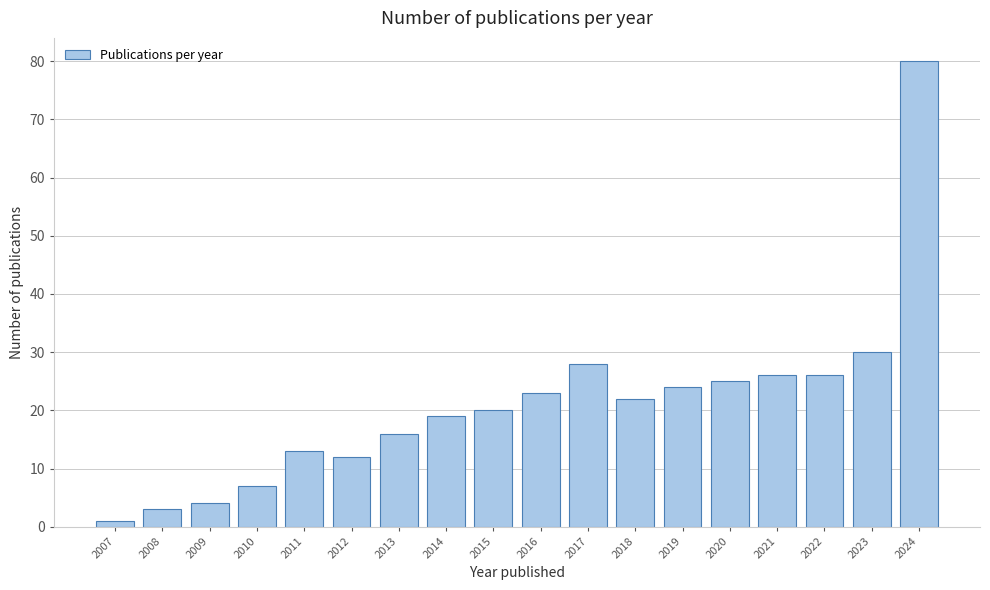

Reading right to left, transcribe all the data shown in this chart.

80	30	26	26	25	24	22	28	23	20	19	16	12	13	7	4	3	1